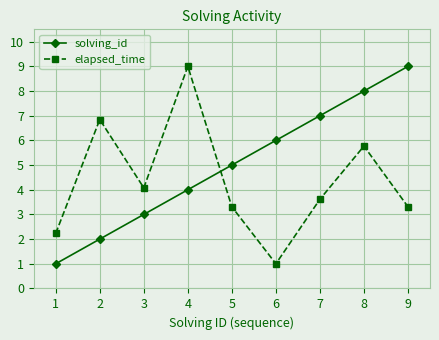

Reading left to right, transcribe all the data shown in this chart.

solving_id: 1.0	2.0	3.0	4.0	5.0	6.0	7.0	8.0	9.0
elapsed_time: 2.2	6.8	4.1	9.0	3.3	1.0	3.6	5.8	3.3